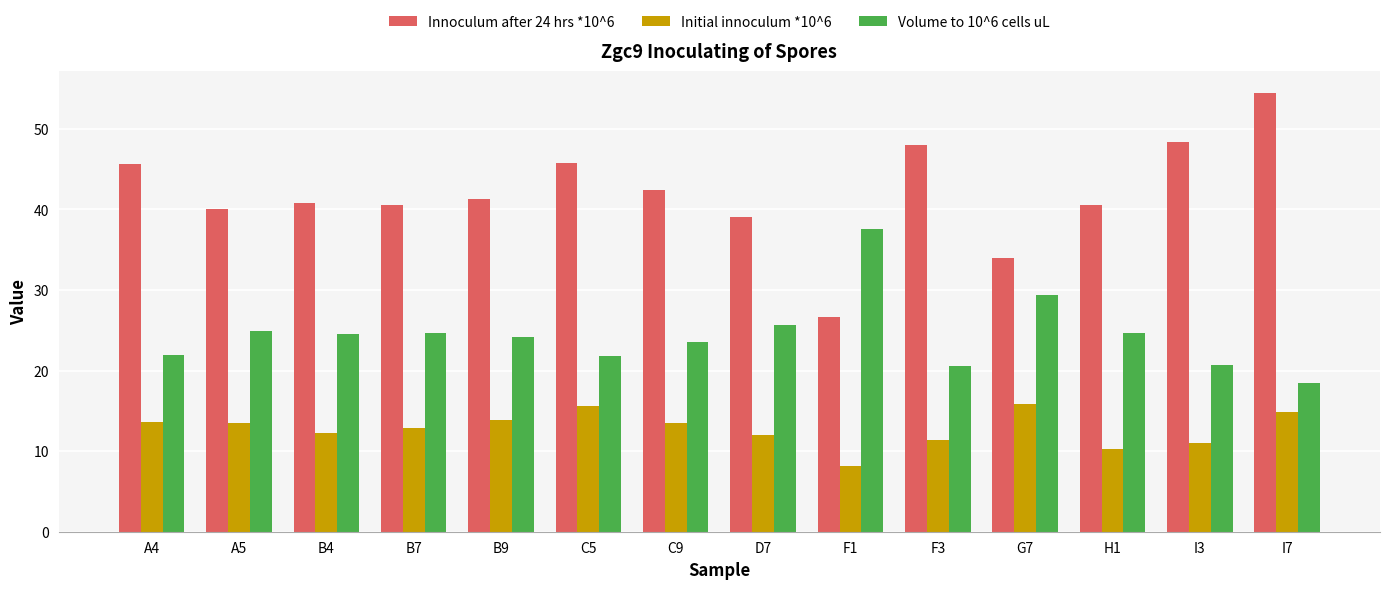

What is the sum of the Initial innoculum *10^6 values at F3 and D7?

23.4